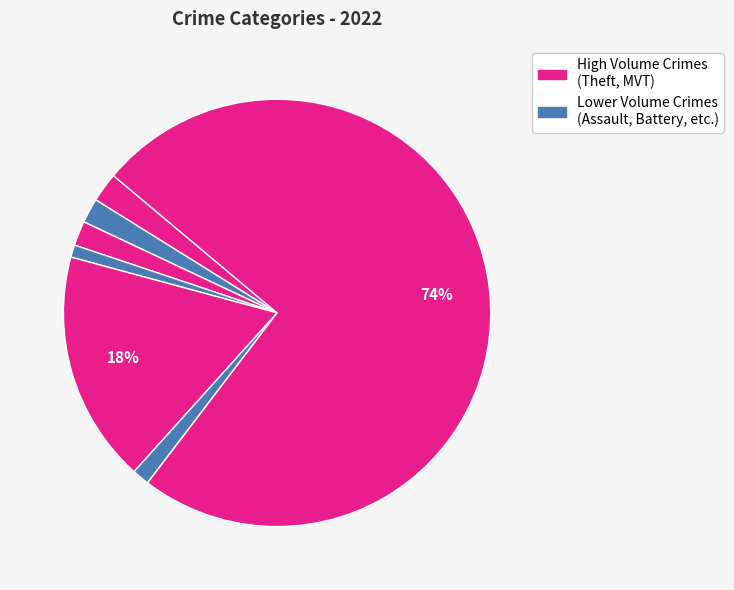

How many slices are in this pie chart?

7